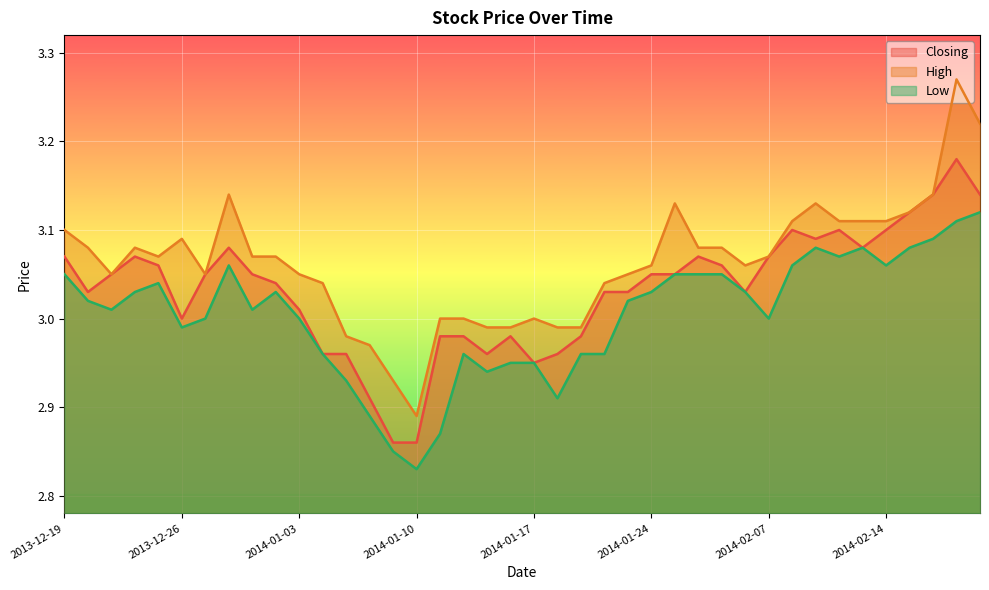

Read the High value at 2014-02-10.

3.1